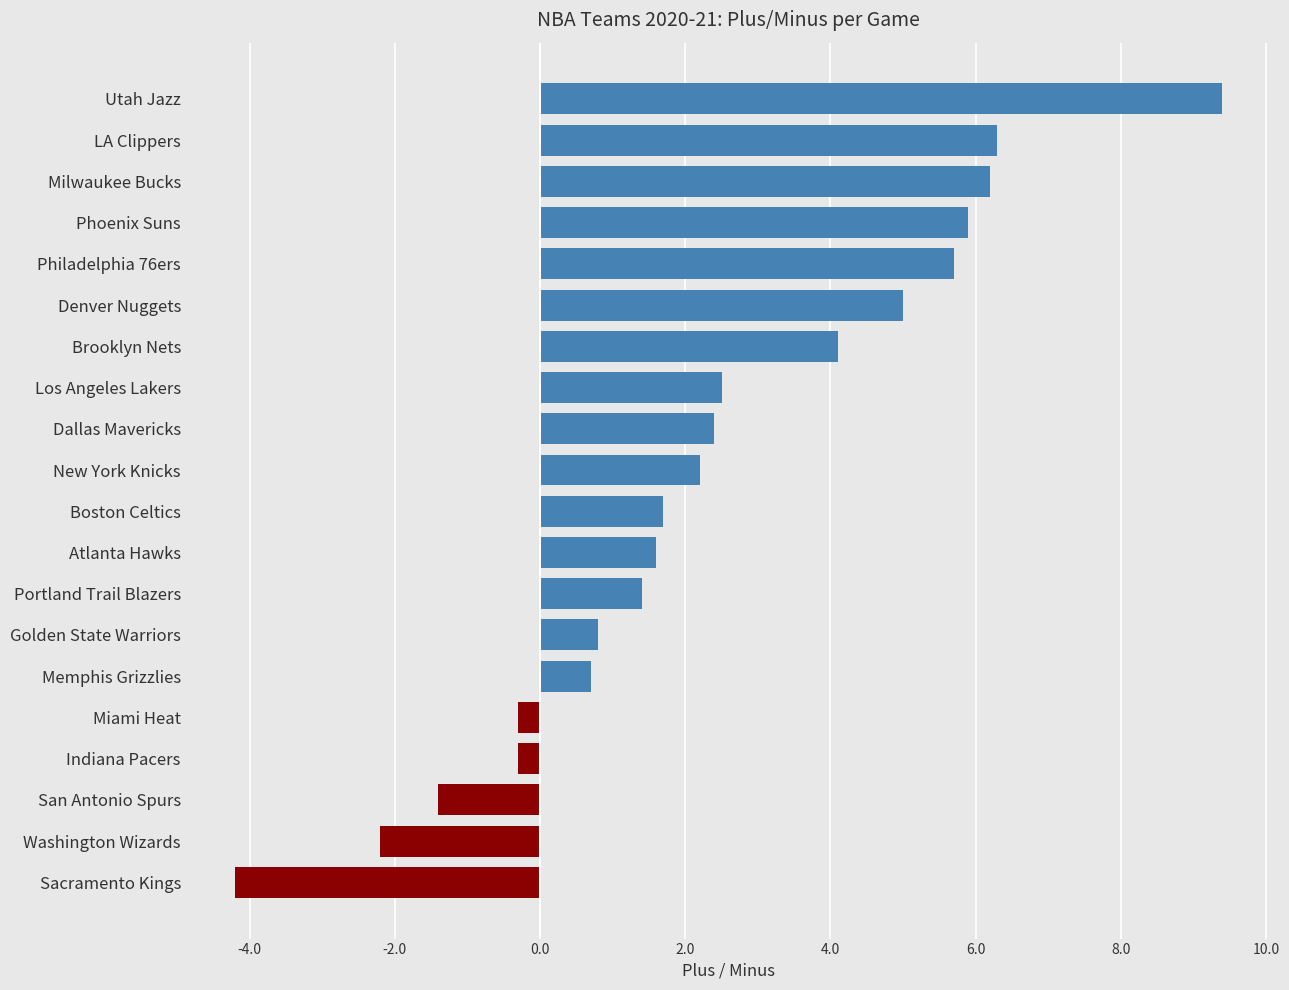

The value at Portland Trail Blazers is 2.3. True or false?

False